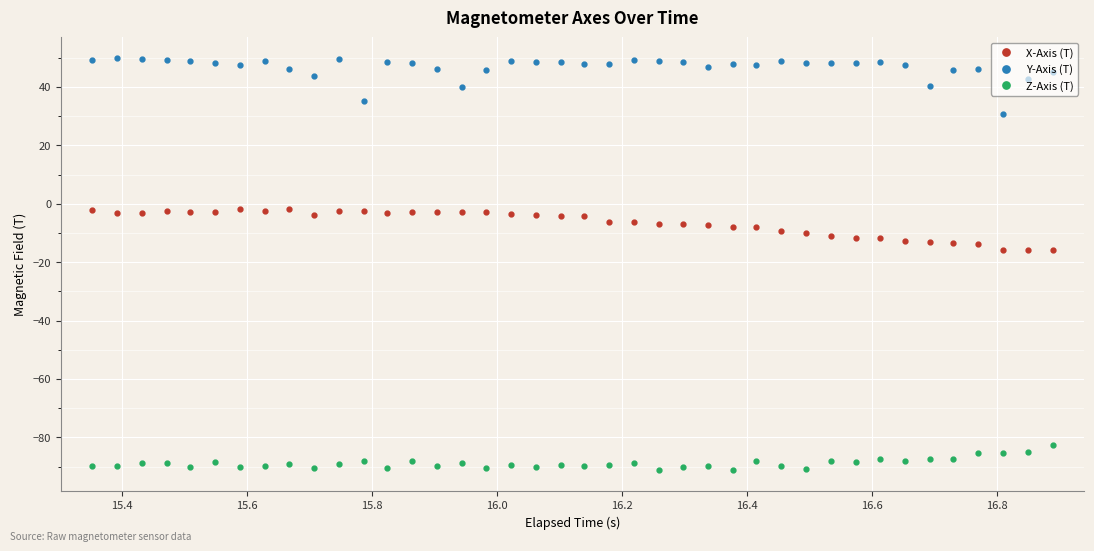

True or false: X-Axis (T) and Z-Axis (T) cross at least once.

False